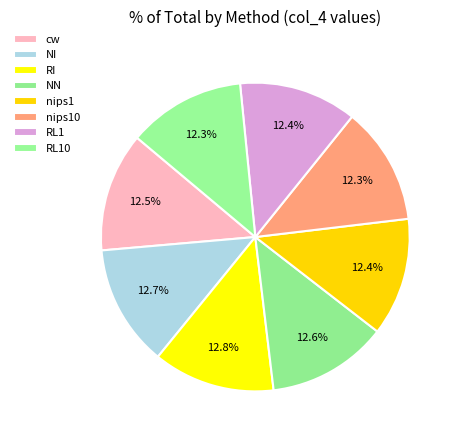

Does RI account for over 50% of the chart?

No